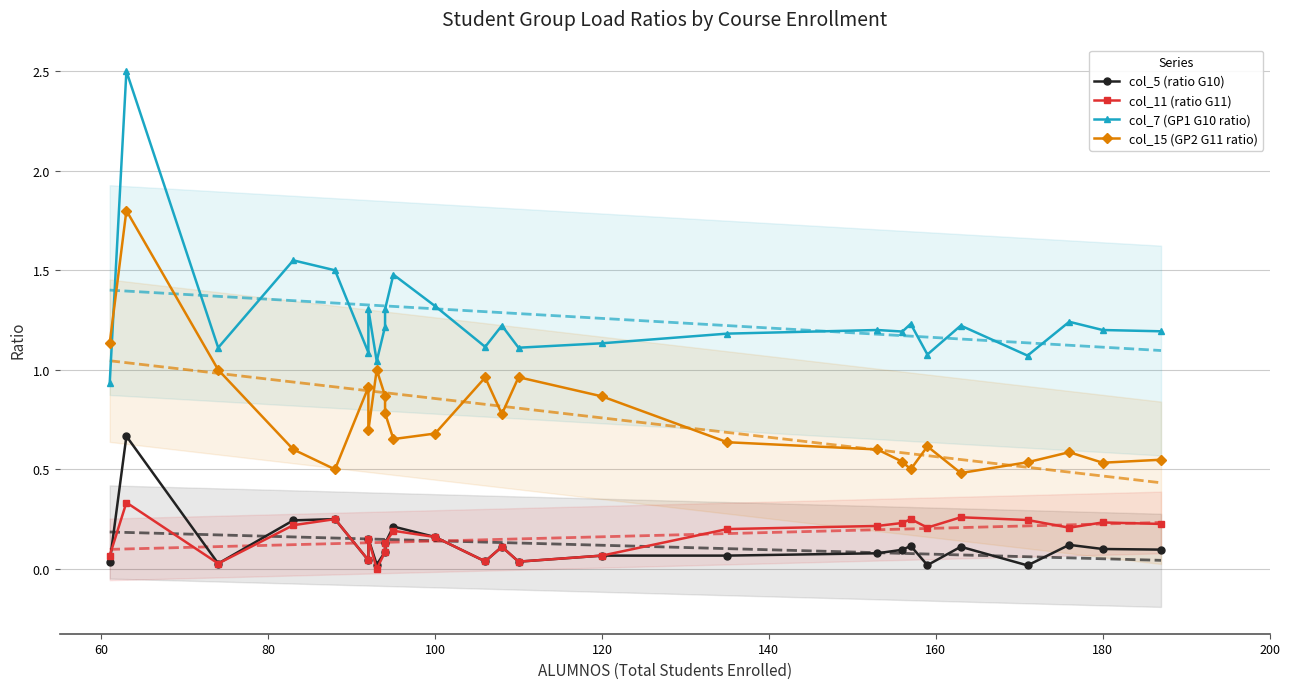

What is the minimum value for col_7 (GP1 G10 ratio)?

0.9